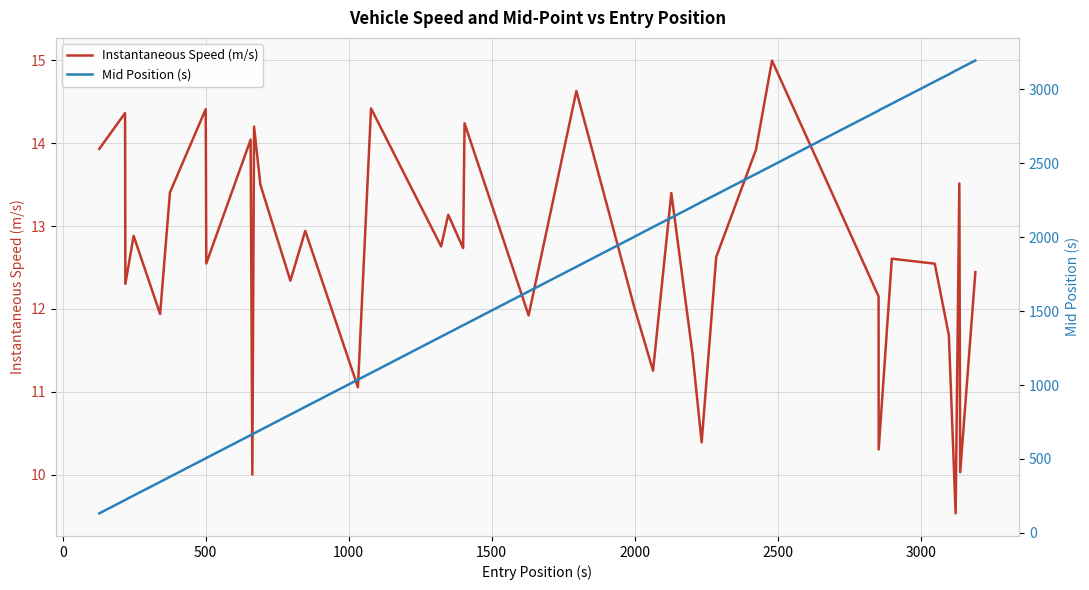

What is the minimum value for Instantaneous Speed (m/s)?

9.5